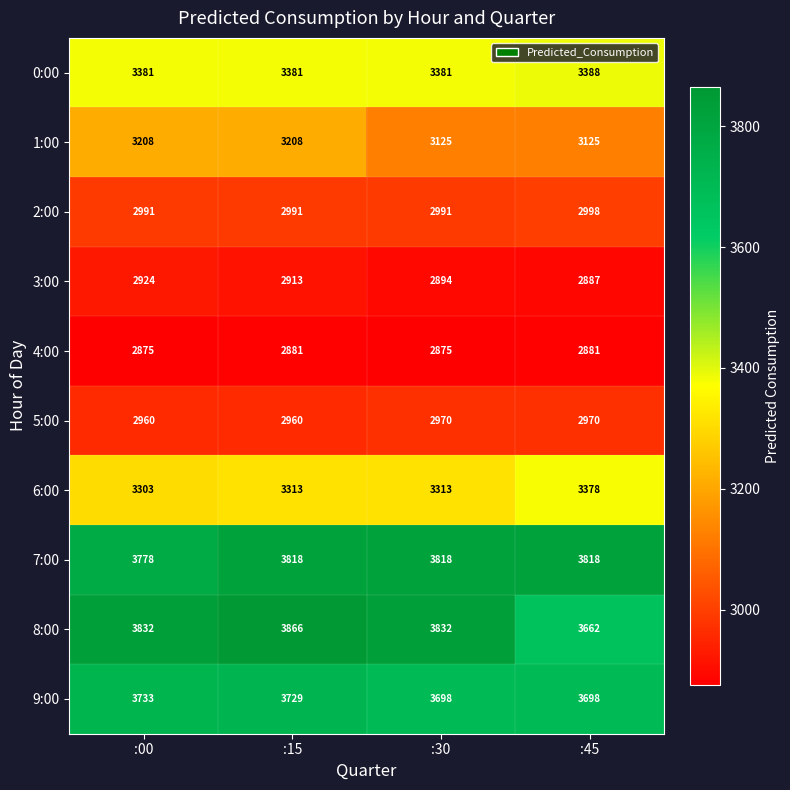

Which series has the widest spread of values?

8:00